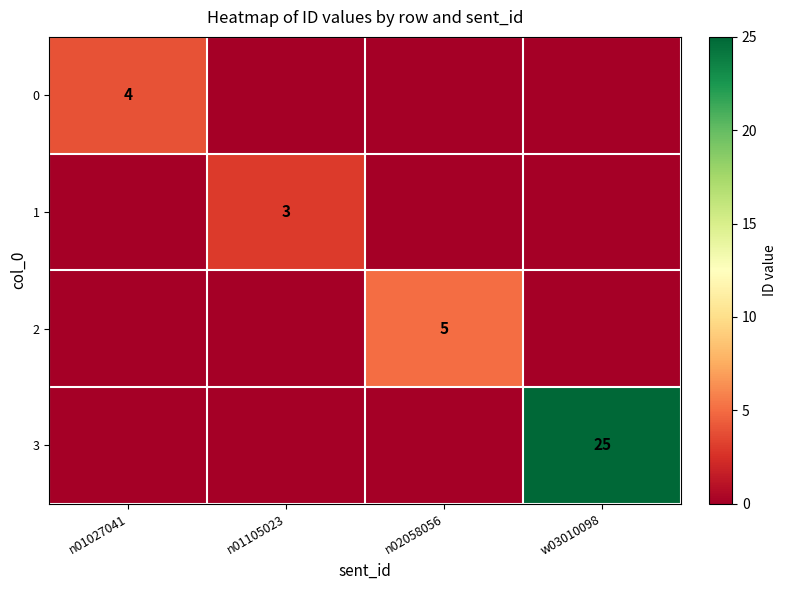

The value of 0 at n01027041 is 6. True or false?

False